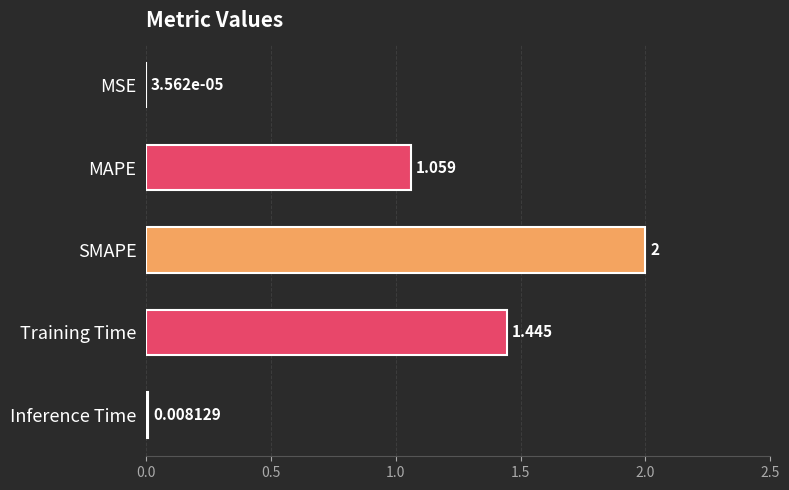

At which label is the value closest to 1?

MAPE